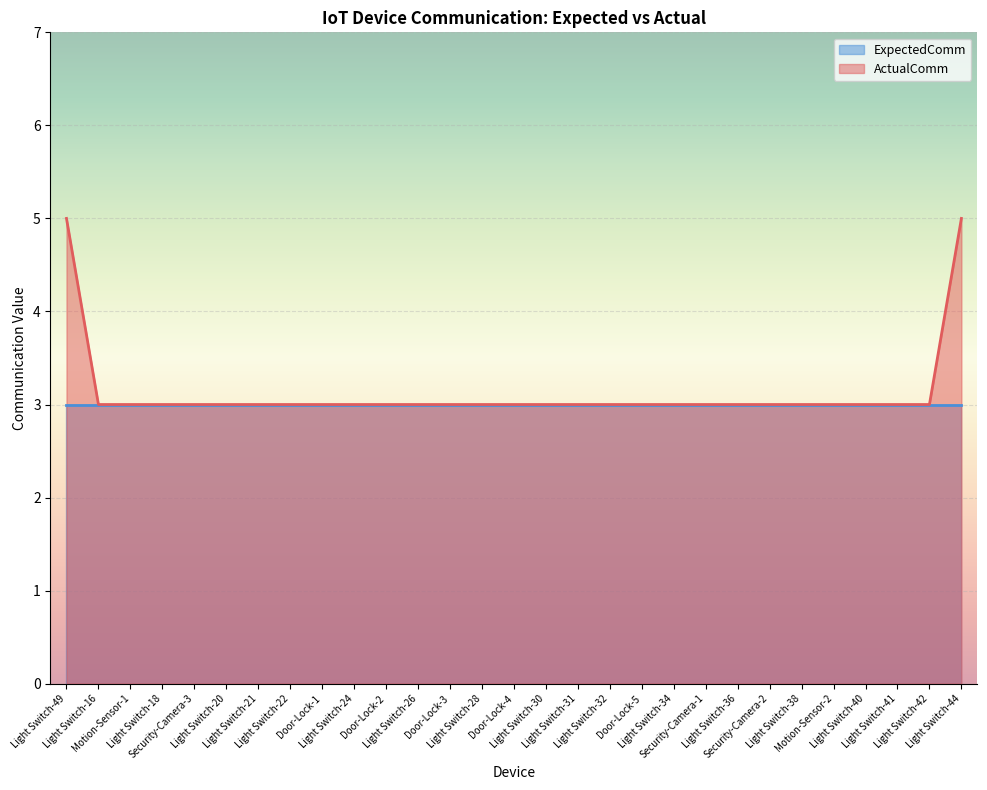

How many values are between 3 and 4?

27